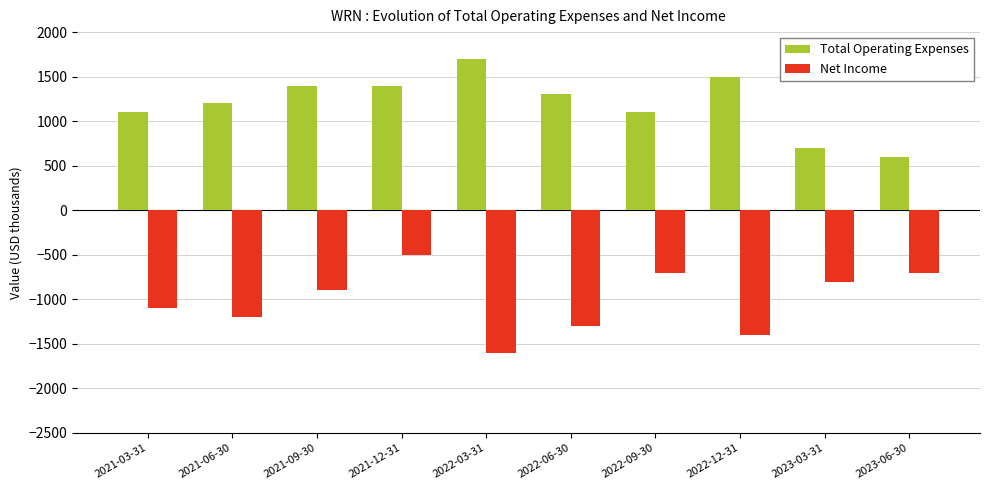

List the series in order of their overall mean, lowest first.

Net Income, Total Operating Expenses